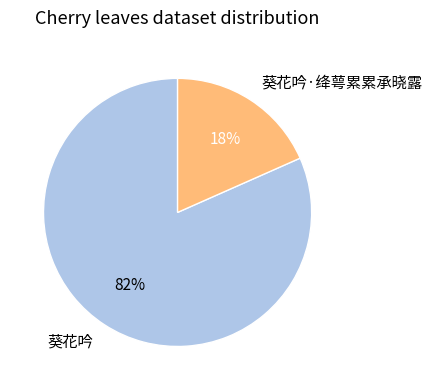

True or false: 葵花吟 accounts for 82% of the total.

True